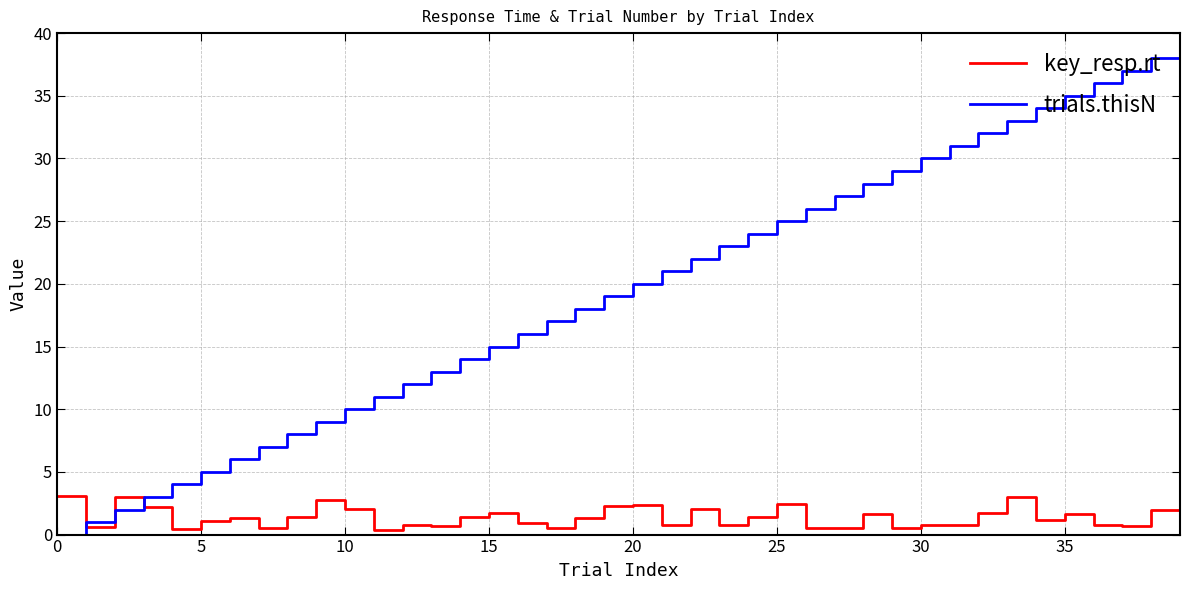

Which series has the largest total across all categories?

trials.thisN